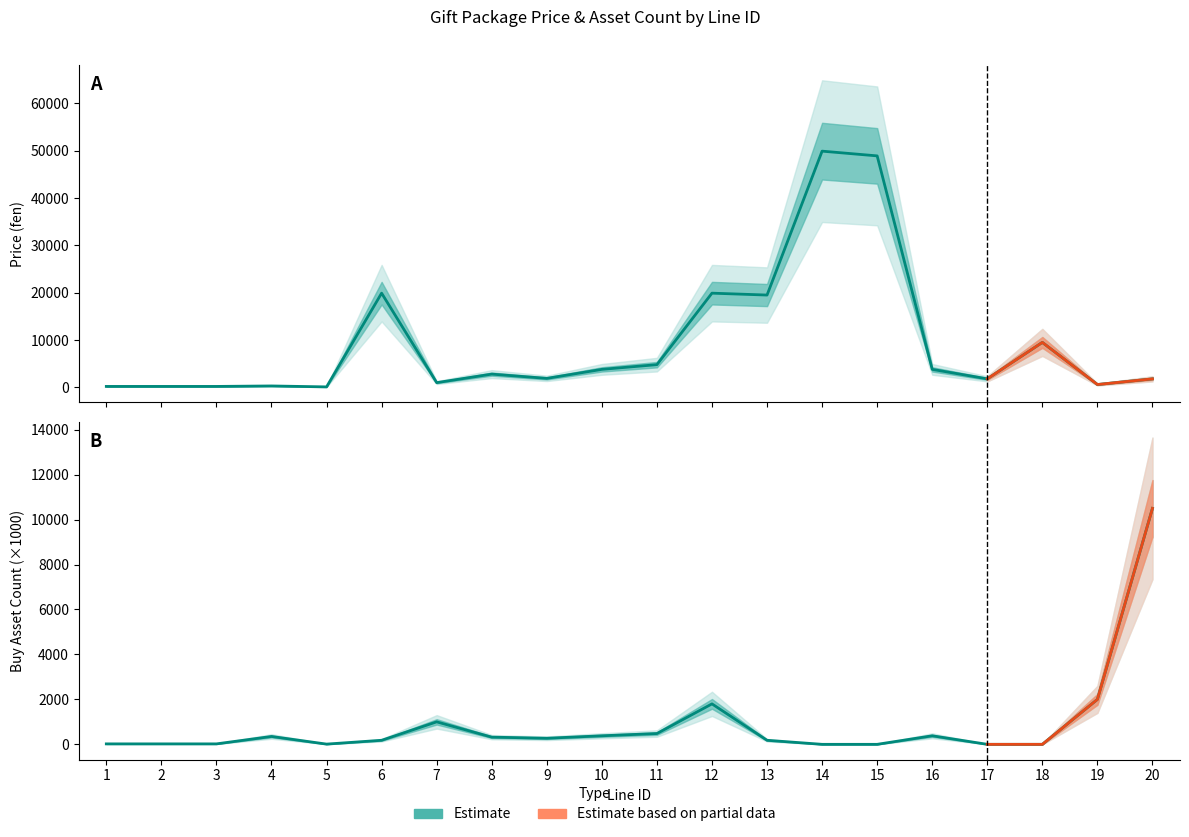

What is the approximate value at 8, to the nearest 10?

2800